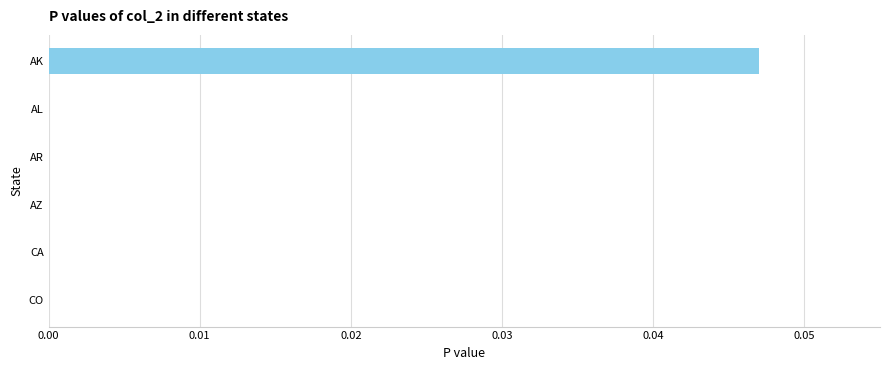

Which label corresponds to the largest value in the chart?

AK